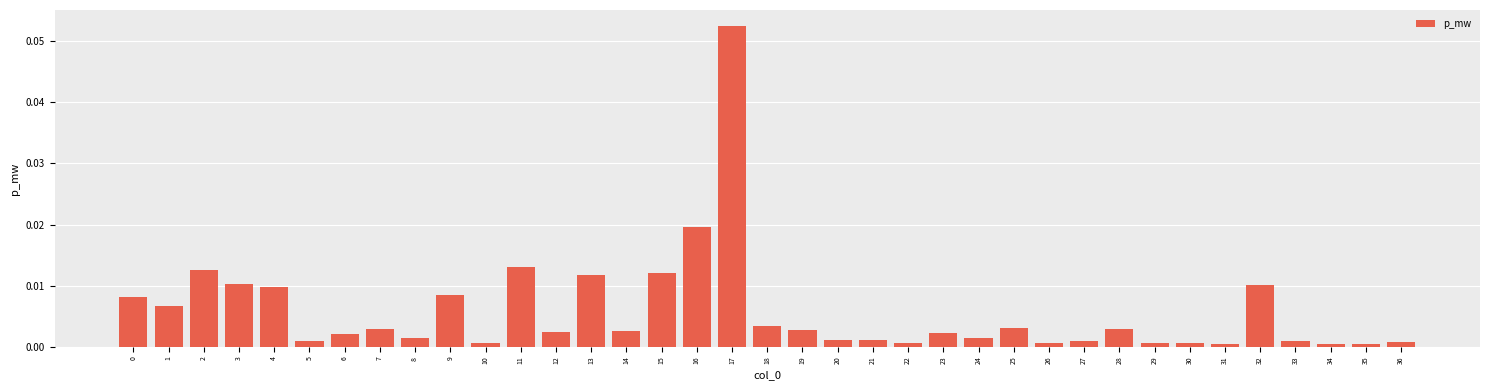

Which label corresponds to the largest value in the chart?

17